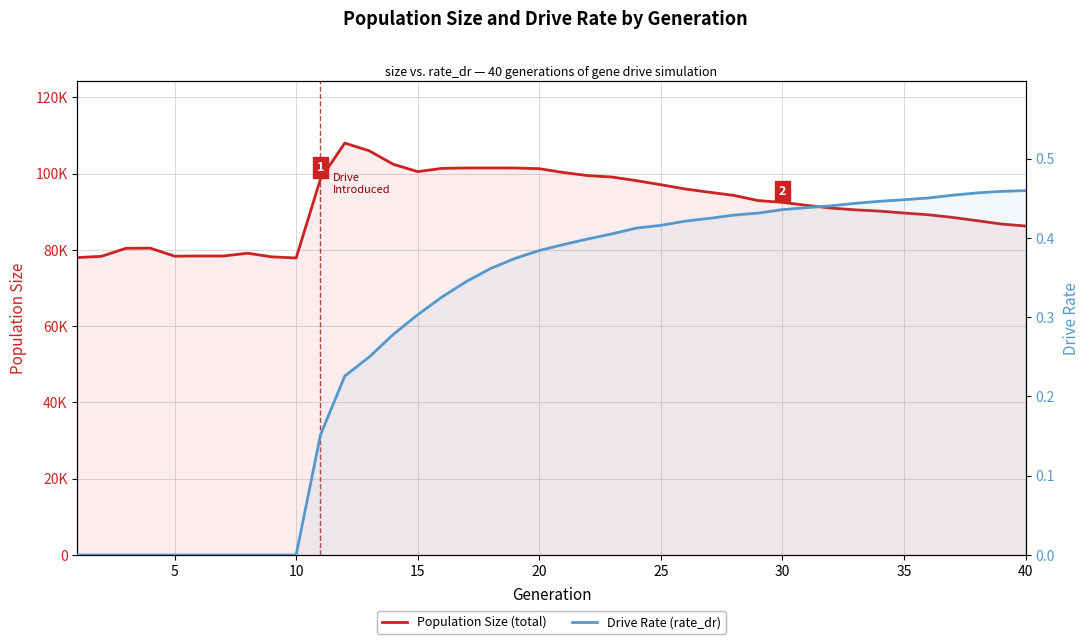

List the series in order of their overall mean, highest first.

Population Size (total), Drive Rate (rate_dr)